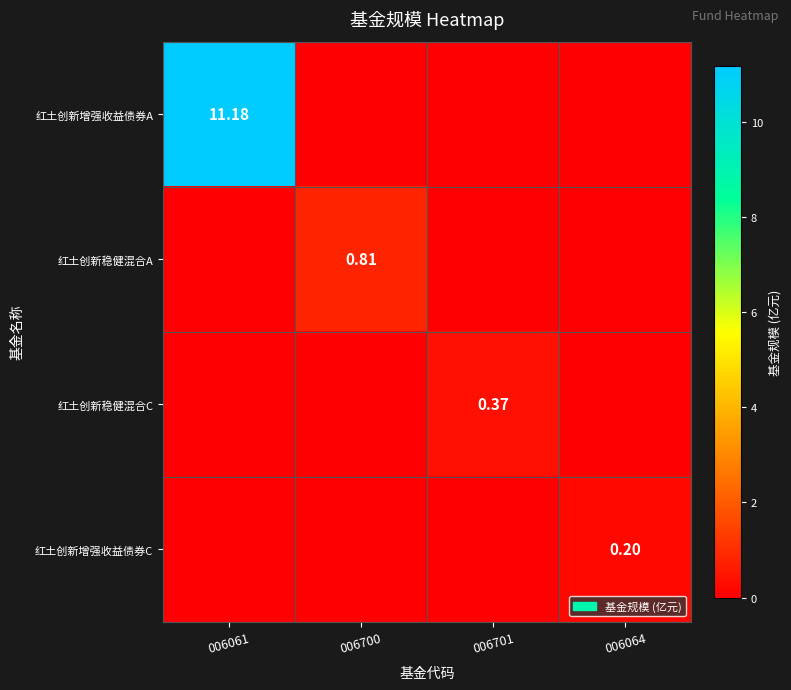

Rank the series at 006701 from highest to lowest value.

红土创新稳健混合C, 红土创新增强收益债券A, 红土创新稳健混合A, 红土创新增强收益债券C